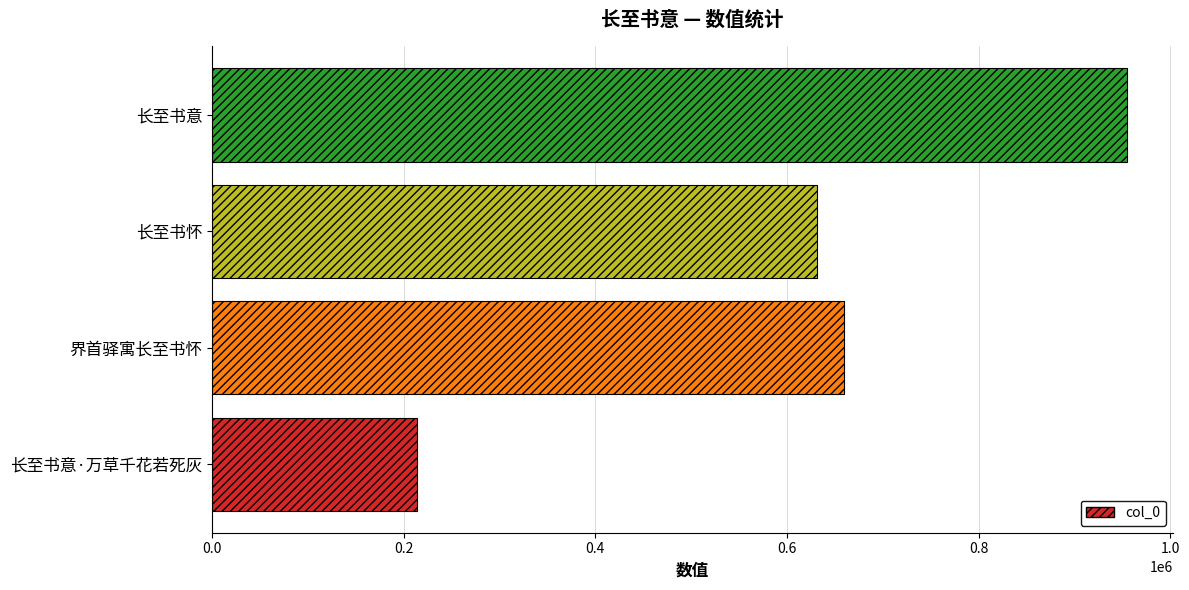

Where is the data nearest to the value 584620?

长至书怀